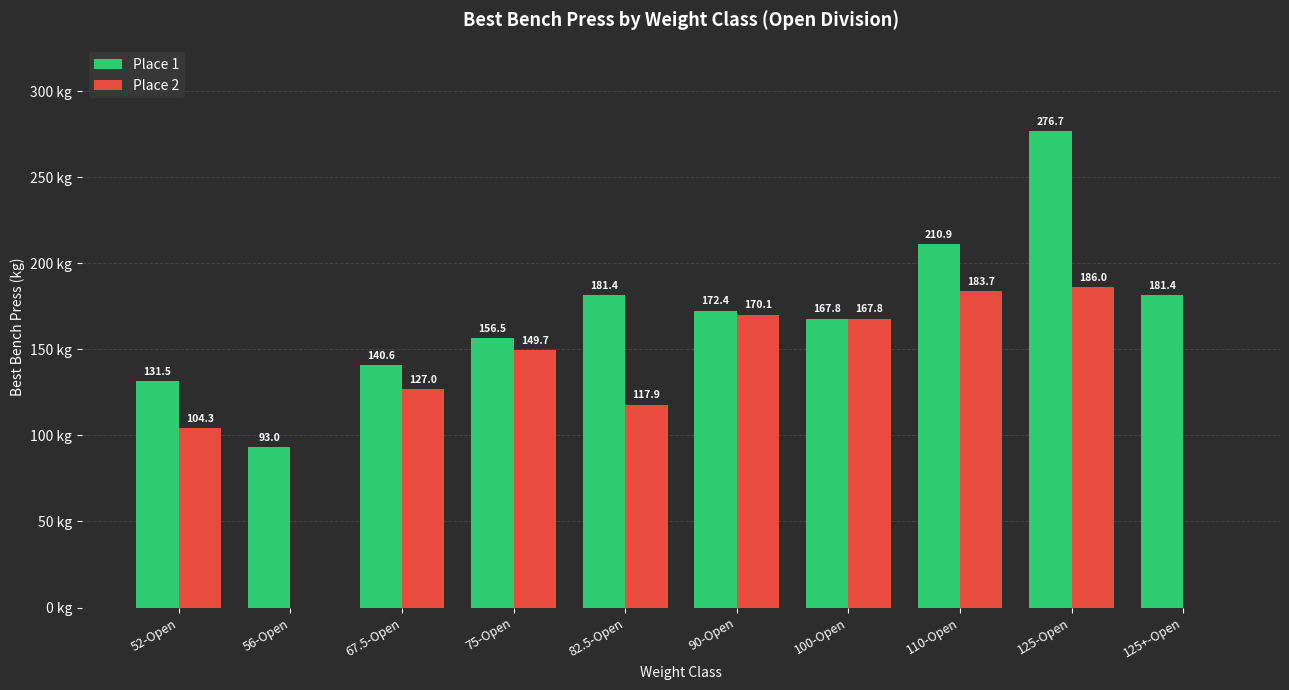

At which label does Place 1 first exceed 172?

82.5-Open